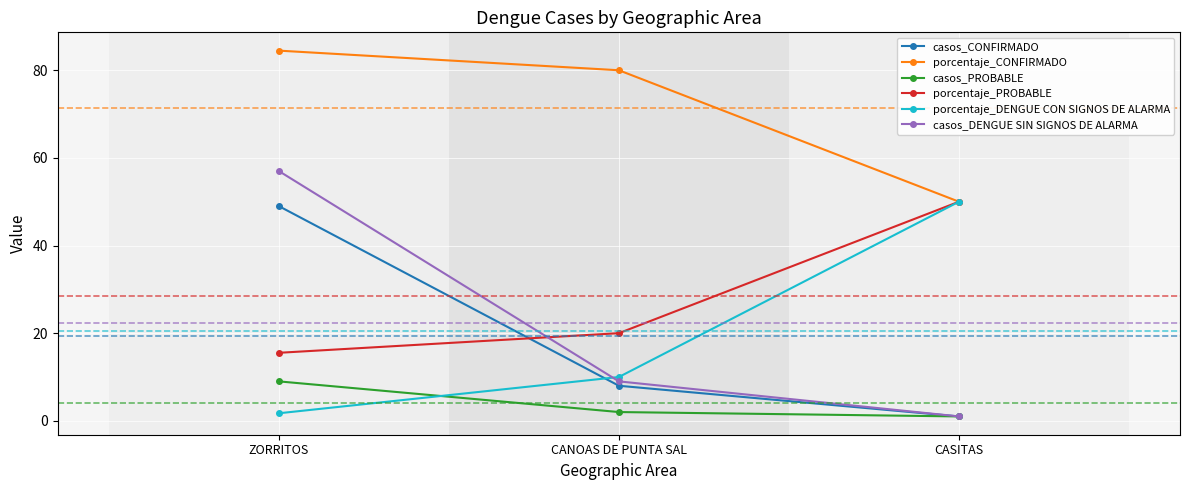

The value of porcentaje_DENGUE CON SIGNOS DE ALARMA at CASITAS is 50.0. True or false?

True